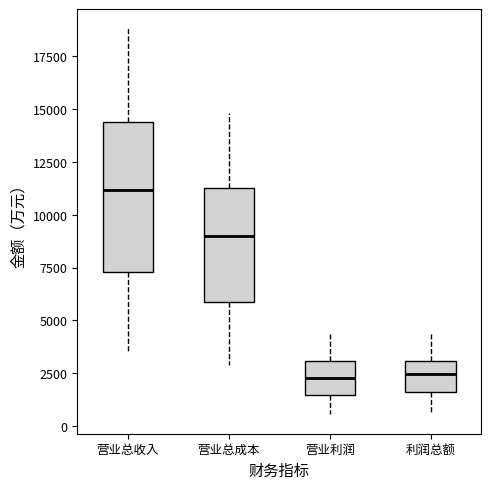

Reading left to right, transcribe this box plot: for each box, give where its median line is, the range the box spans, and where its two whiskers end, as read against the y-axis. The values are not printed on the chart, so give them approximately, as read against the axis.

营业总收入: median 11000, box 7500 to 14500, whiskers 3500 to 19000
营业总成本: median 9000, box 6000 to 11500, whiskers 3000 to 15000
营业利润: median 2500, box 1500 to 3000, whiskers 500 to 4500
利润总额: median 2500, box 1500 to 3000, whiskers 500 to 4500